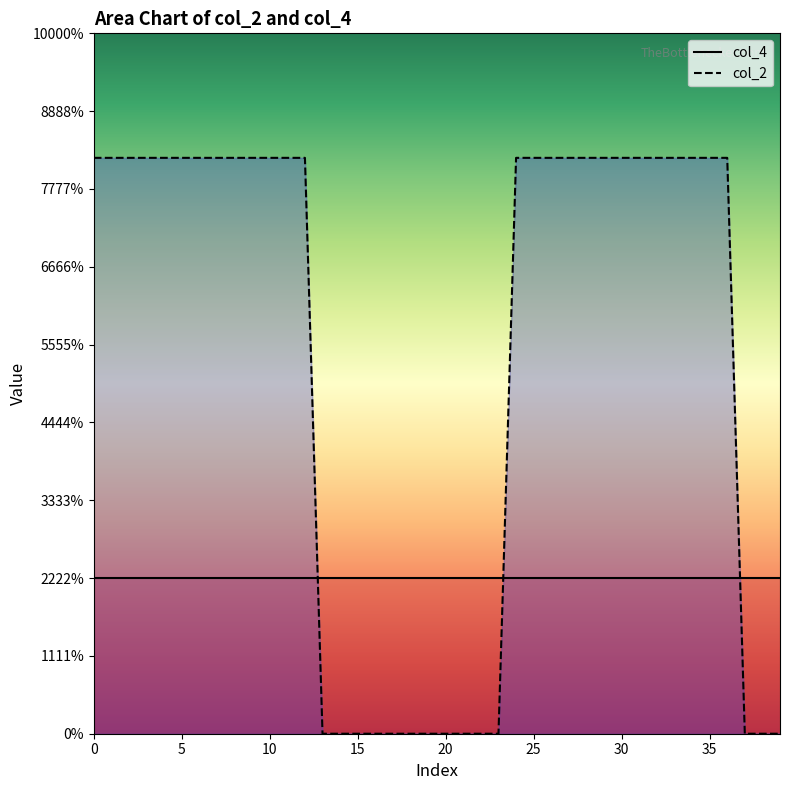

What is the average value?

2.4